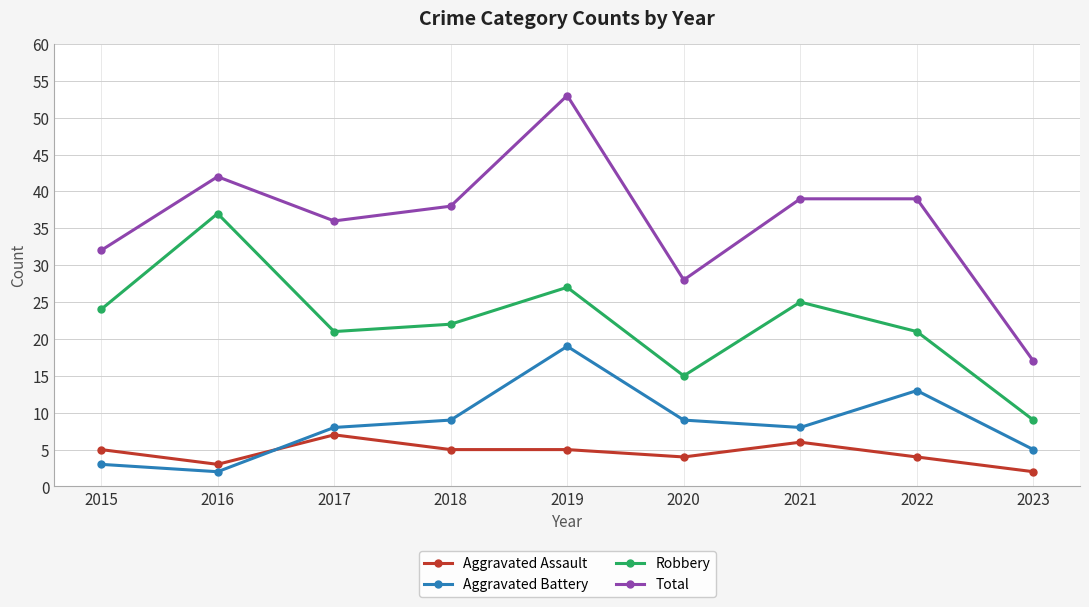

What is the value of the Aggravated Assault point at the 5th from the left?

5